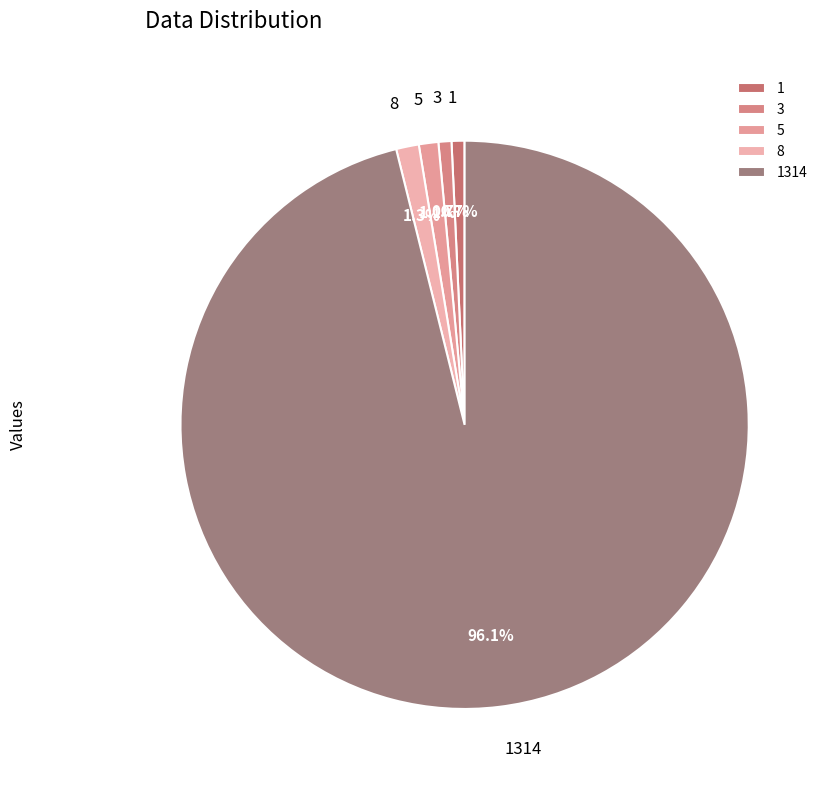

To the nearest percent, what is the difference between the largest and smallest slice percentages?

95%